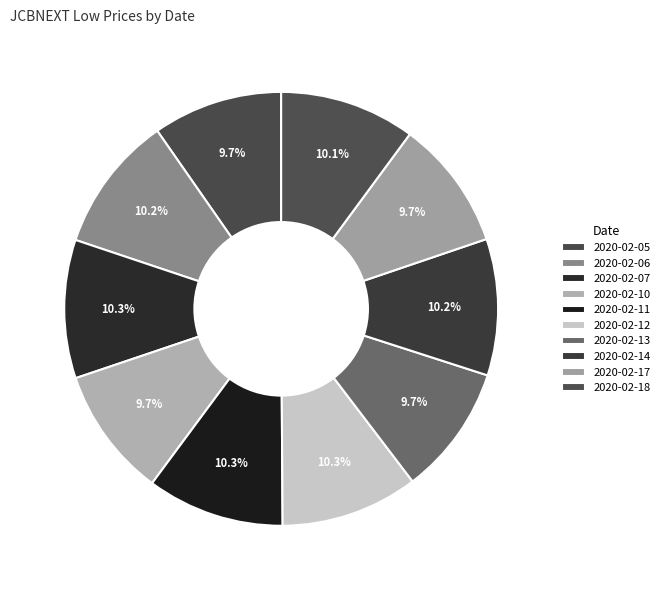

How many segments does this pie chart have?

10